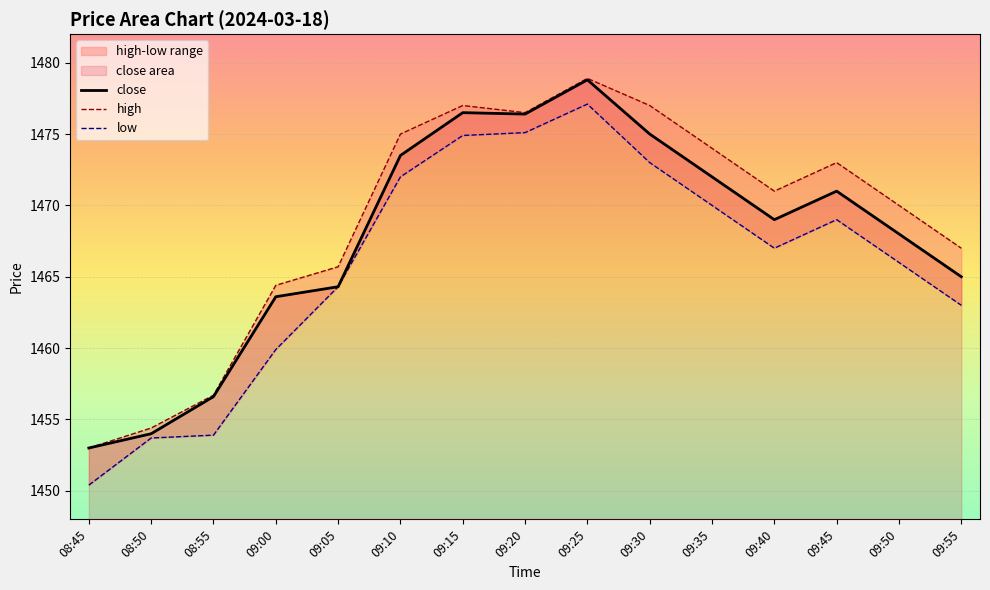

Reading right to left, extract all data points from this chart.

close: 09:55=1465.0	09:50=1468.0	09:45=1471.0	09:40=1469.0	09:35=1472.0	09:30=1475.0	09:25=1478.8	09:20=1476.4	09:15=1476.5	09:10=1473.5	09:05=1464.3	09:00=1463.6	08:55=1456.6	08:50=1454.0	08:45=1453.0
high: 09:55=1467.0	09:50=1470.0	09:45=1473.0	09:40=1471.0	09:35=1474.0	09:30=1477.0	09:25=1478.9	09:20=1476.5	09:15=1477.0	09:10=1475.0	09:05=1465.7	09:00=1464.4	08:55=1456.7	08:50=1454.4	08:45=1453.0
low: 09:55=1463.0	09:50=1466.0	09:45=1469.0	09:40=1467.0	09:35=1470.0	09:30=1473.0	09:25=1477.1	09:20=1475.1	09:15=1474.9	09:10=1472.0	09:05=1464.3	09:00=1459.9	08:55=1453.9	08:50=1453.7	08:45=1450.4